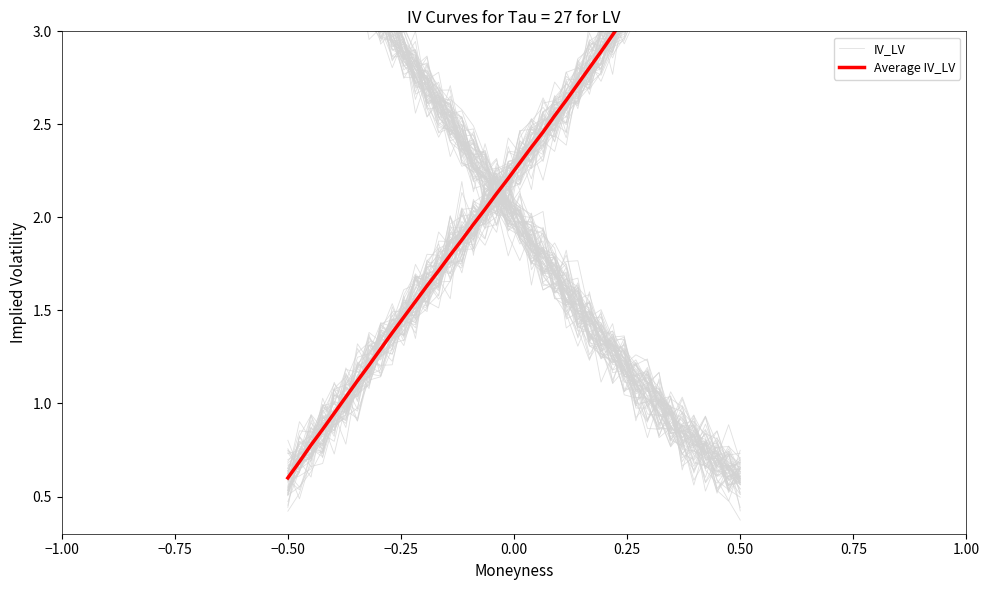

List the series in order of their overall mean, highest first.

Average IV_LV, IV_LV